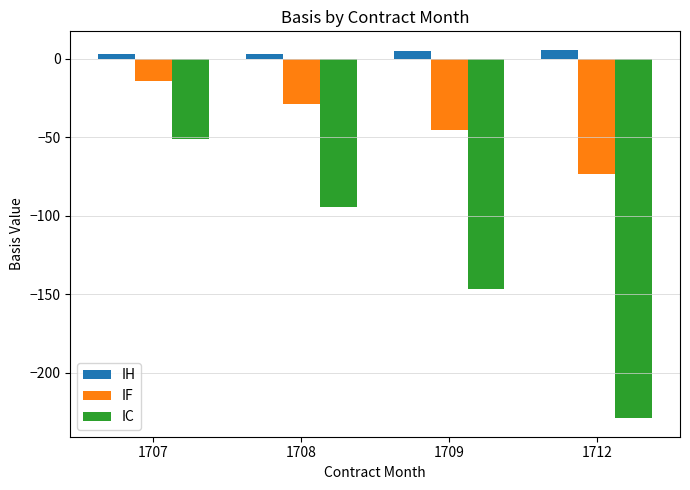

What is the greatest value displayed?

5.9